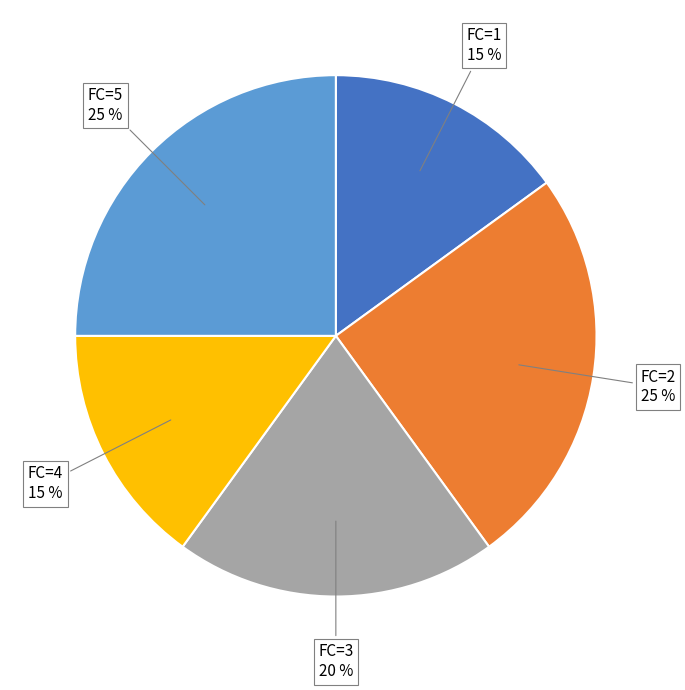

Is there a majority slice in this chart?

No